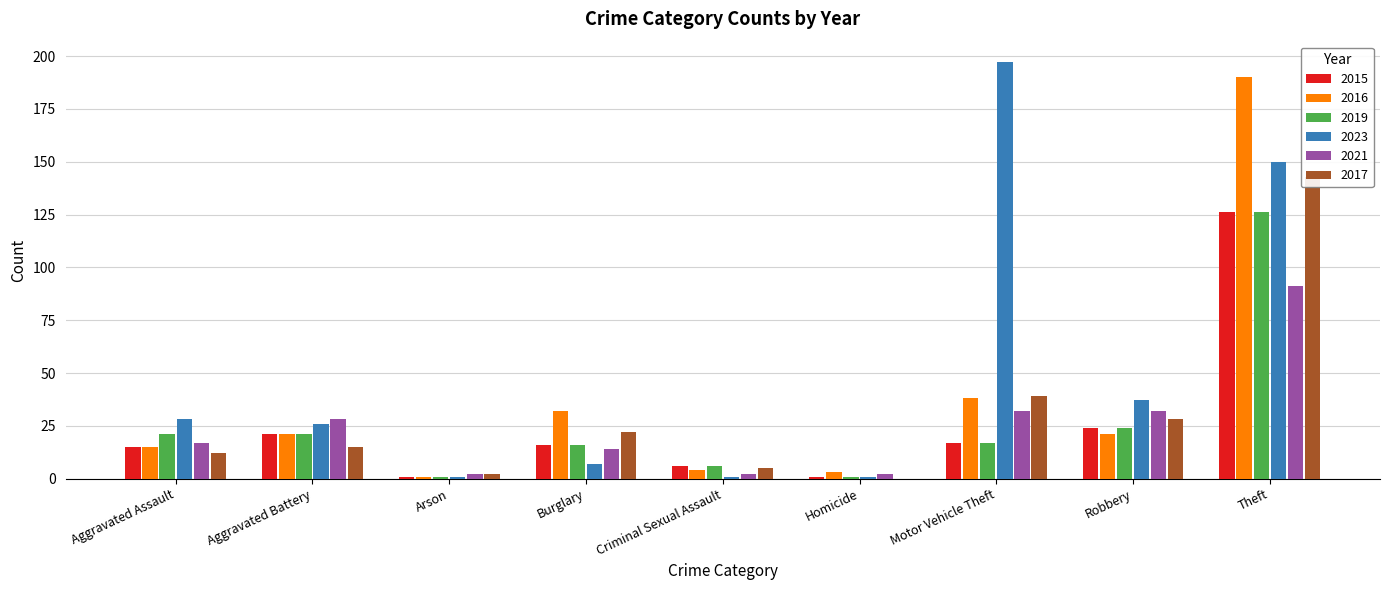

True or false: 2016 has a value of 21 at Robbery.

True